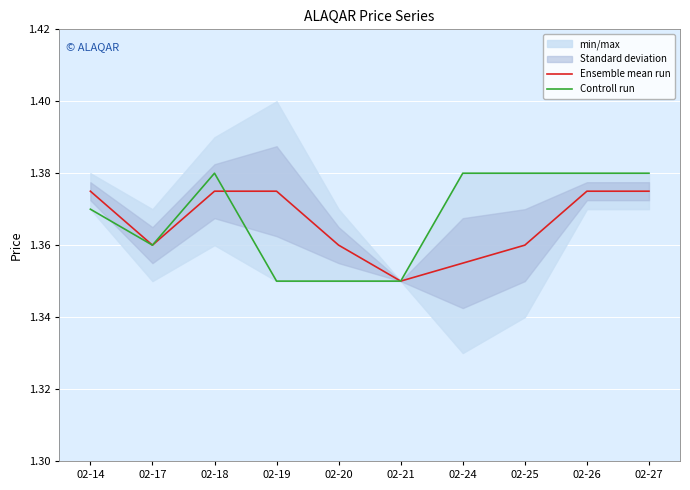

The Controll run series shows 0.9 at 02-25. True or false?

False